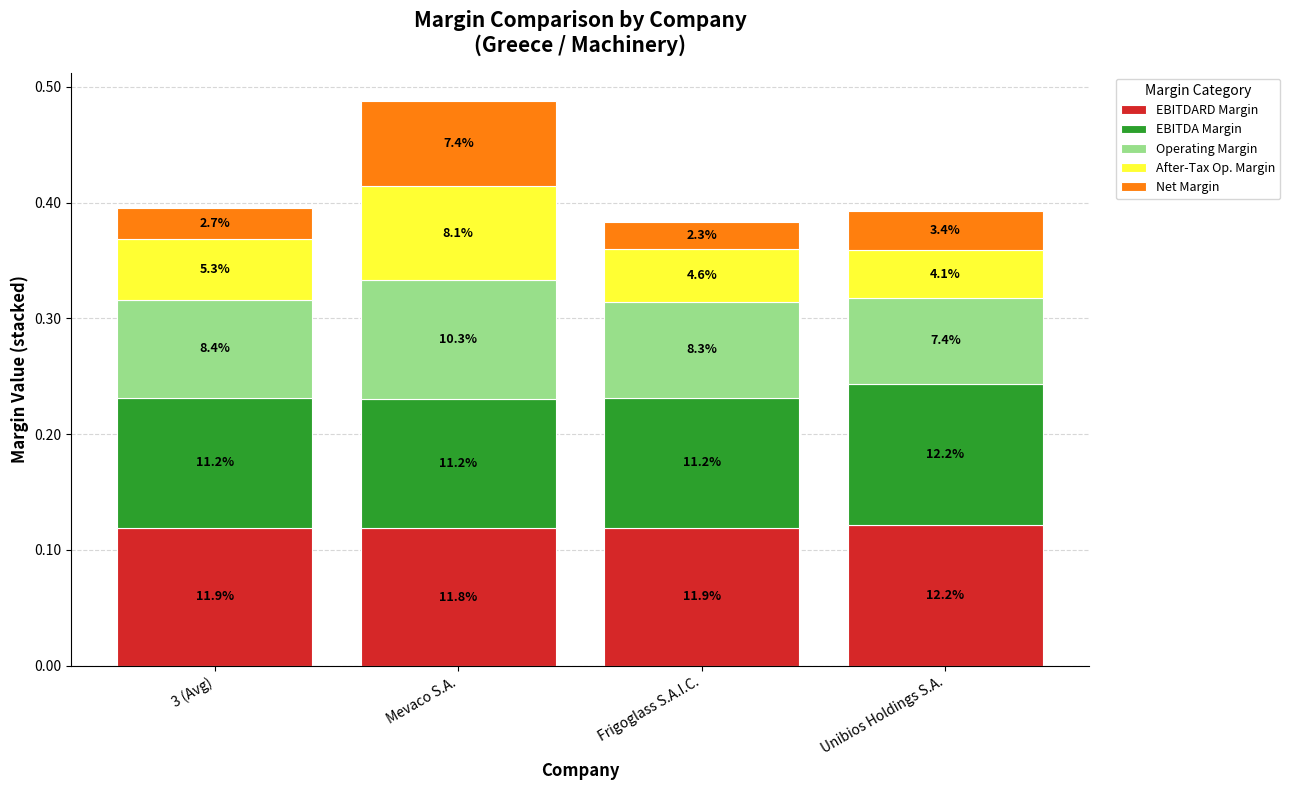

Which series has the largest range (max minus min)?

Net Margin